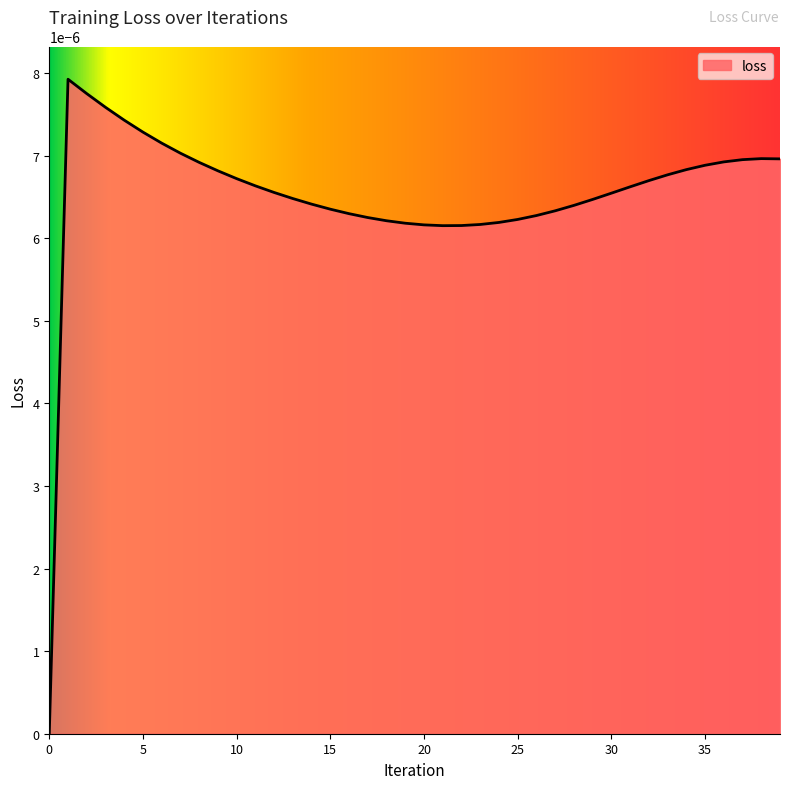

List the labels in order of value, largest first.

1, 2, 3, 4, 5, 6, 7, 38, 39, 37, 36, 8, 35, 34, 9, 33, 10, 32, 11, 31, 12, 30, 13, 29, 14, 28, 15, 27, 16, 26, 17, 25, 18, 24, 19, 23, 20, 22, 21, 0